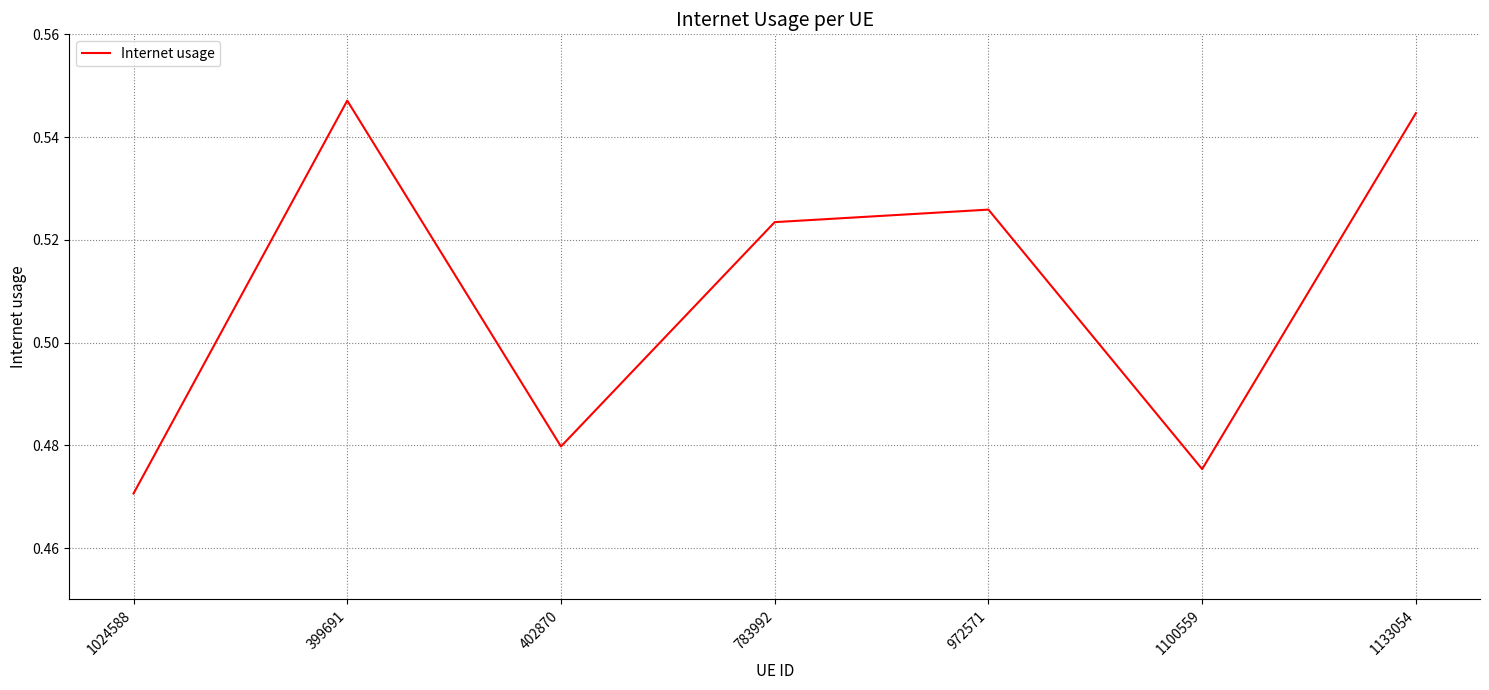

Count the values in the range 0 to 1.

7